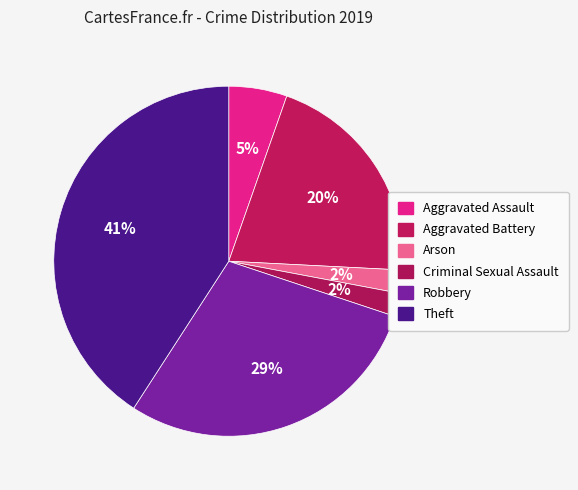

Combined, what portion of the pie is Robbery and Aggravated Assault?

34.4%